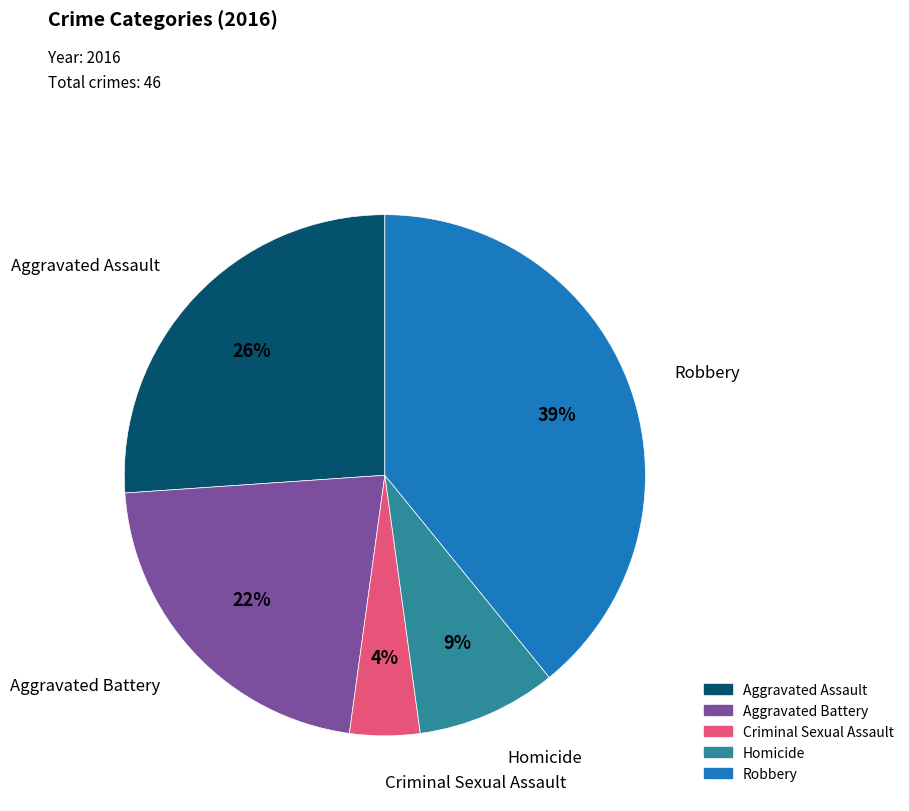

Which slice is the smallest?

Criminal Sexual Assault